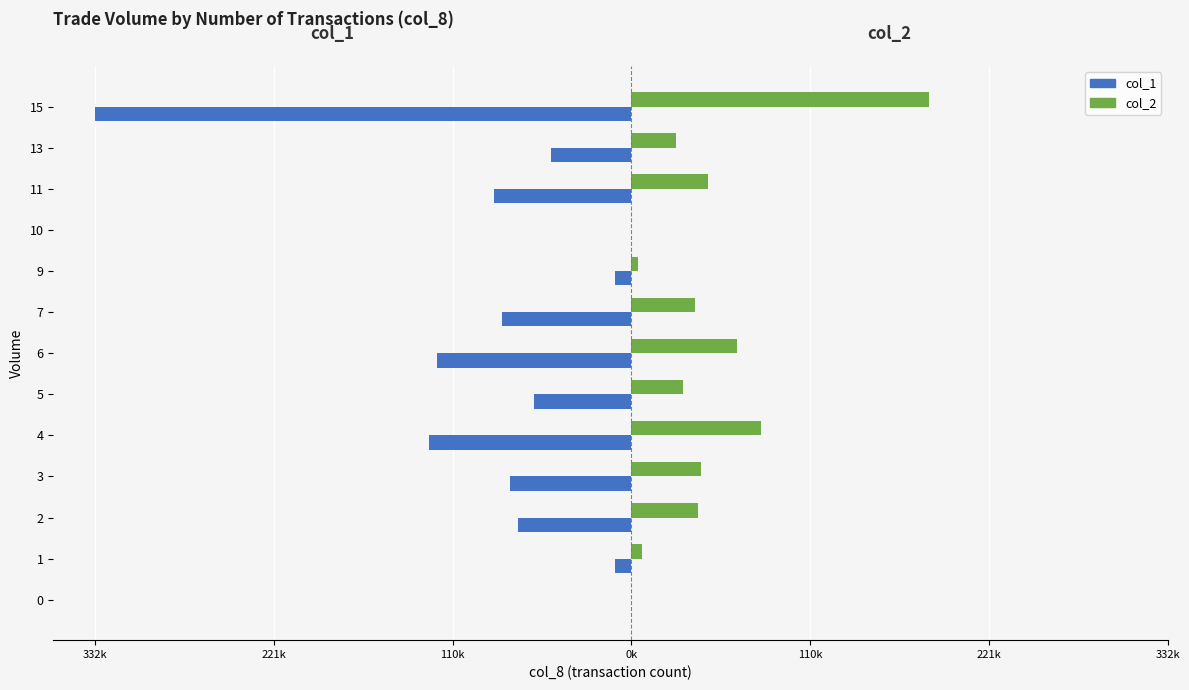

What are all the series names shown in the legend?

col_1, col_2